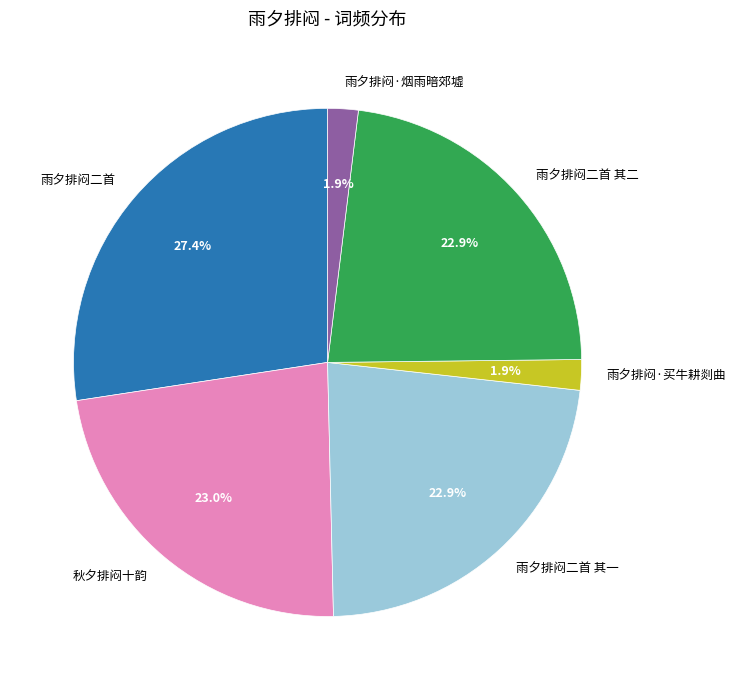

Does any single category account for the majority?

No